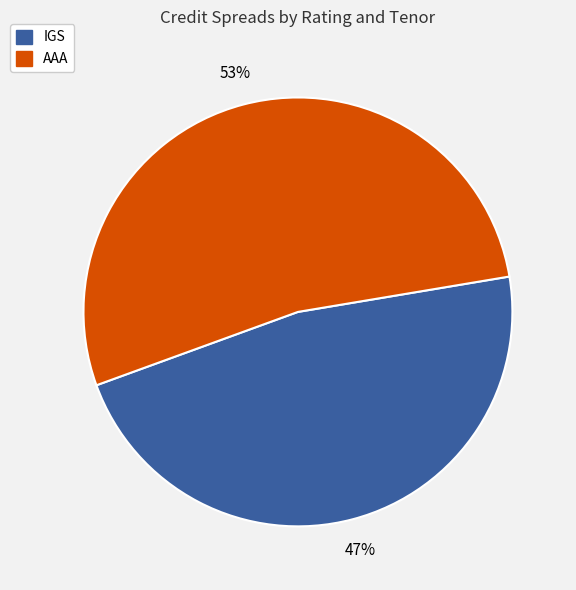

To the nearest percent, what portion does IGS represent?

47%